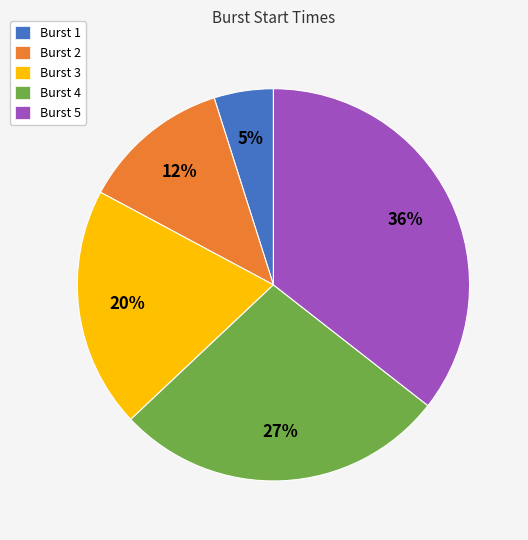

Does any single category account for the majority?

No